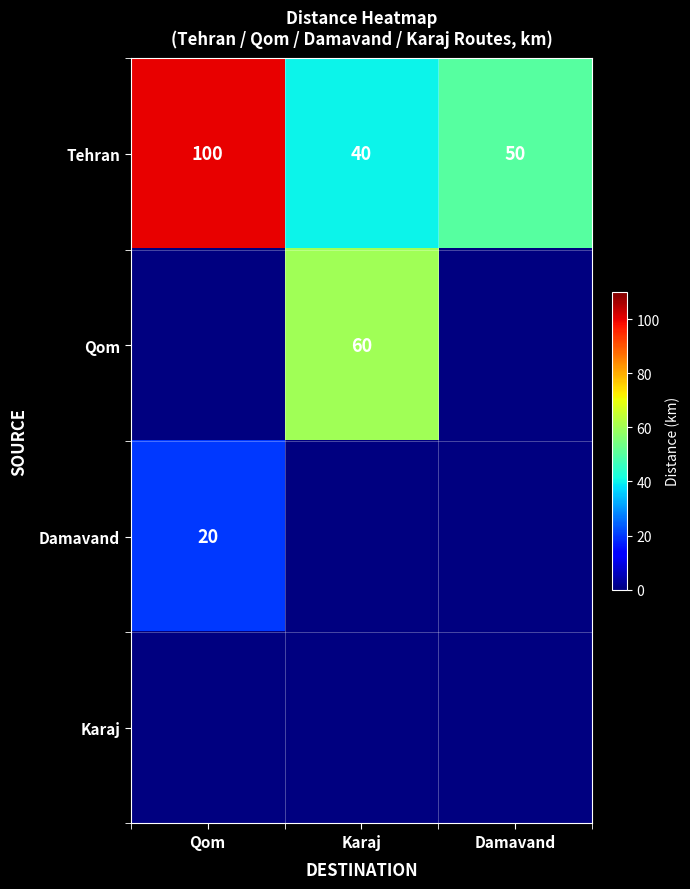

What is the difference between the maximum and minimum values in the Tehran series?

60